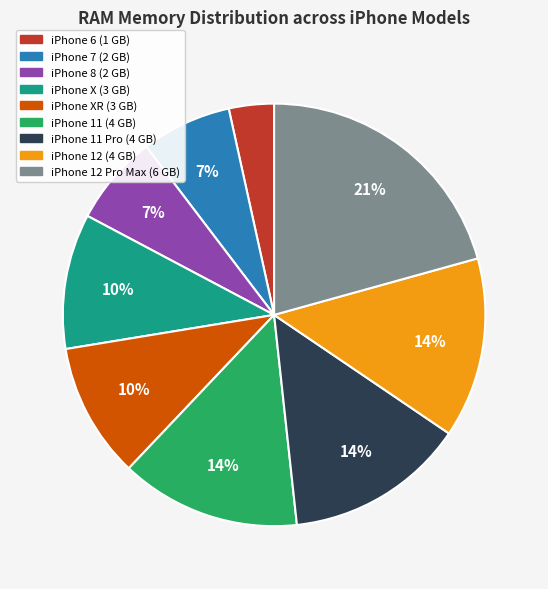

Does any single category account for the majority?

No